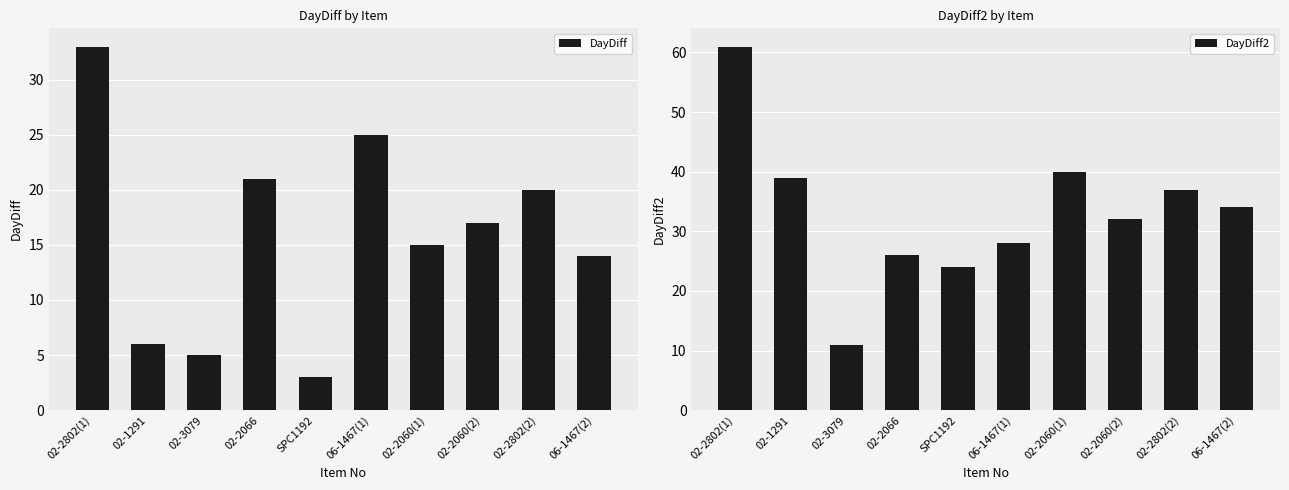

What is the approximate value of DayDiff2 at SPC1192, to the nearest 5?

25